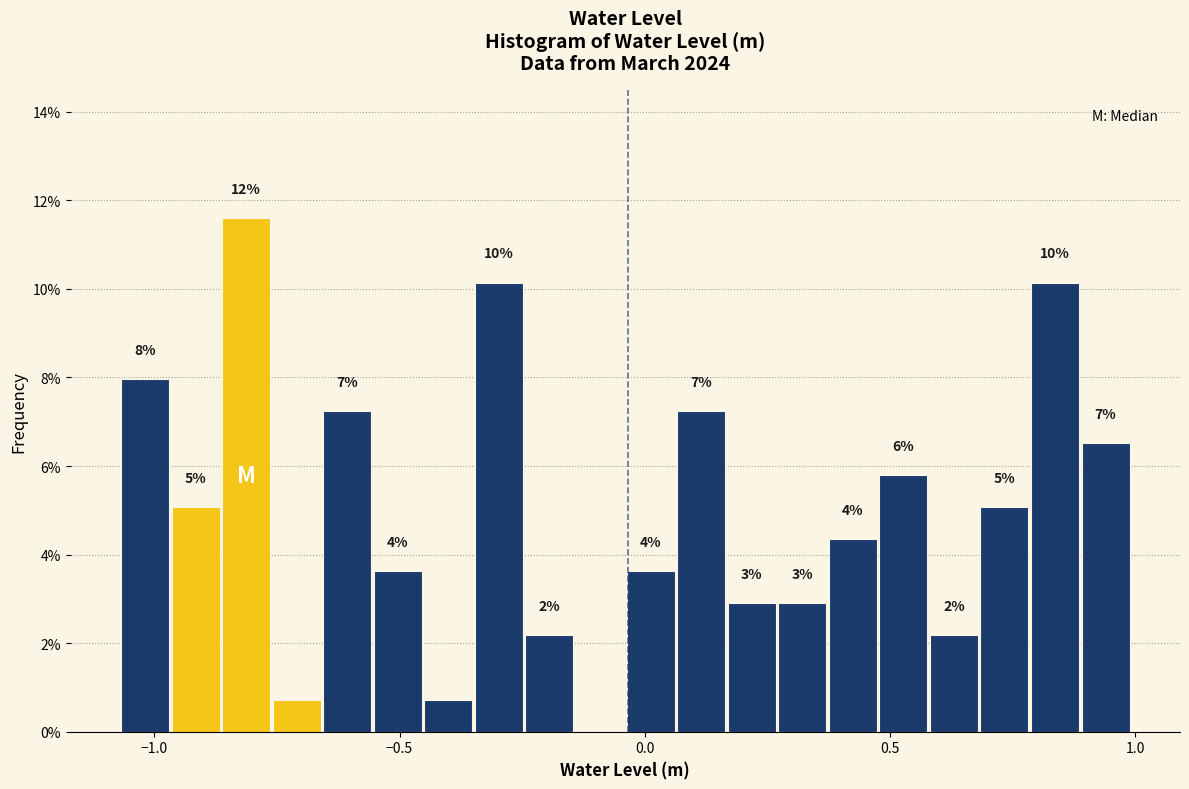

Around what value on the x-axis is the tallest bar? Give the approximate position of its centre, as read against the axis.

-0.80